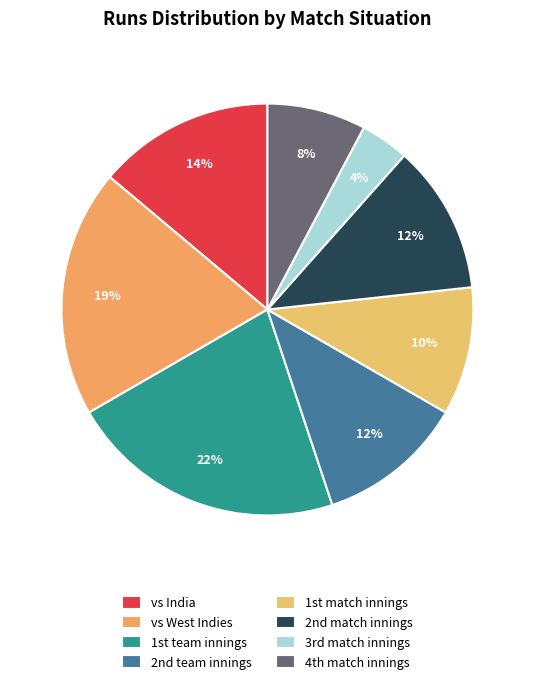

Which slice is the largest?

1st team innings